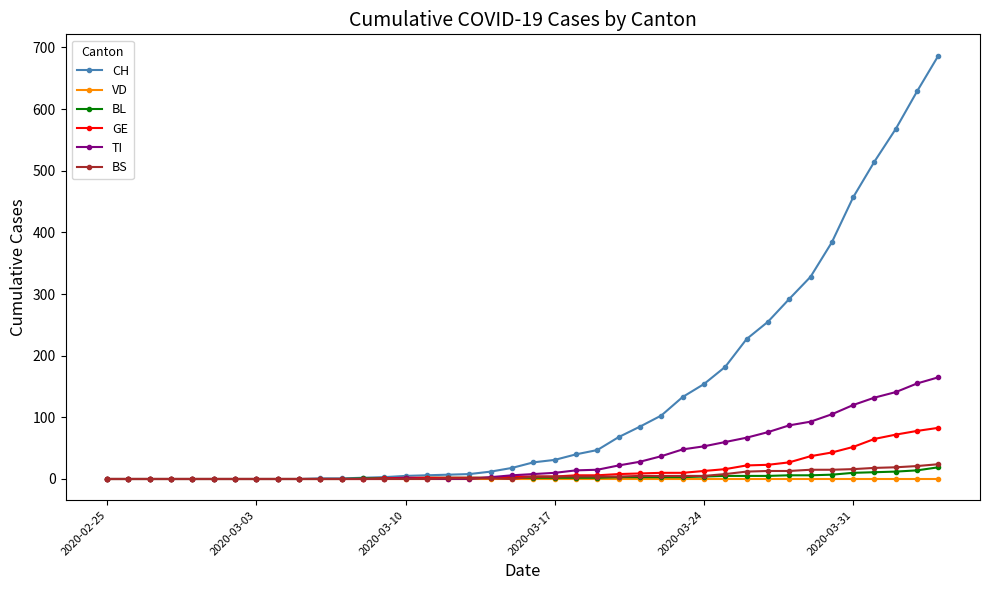

What is the maximum value shown in the chart?

687